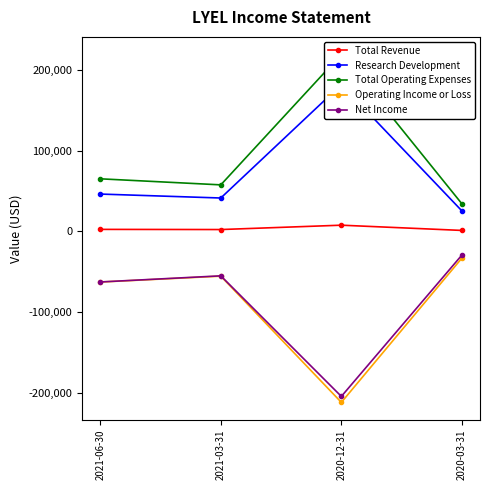

The value of Total Operating Expenses at 2021-03-31 is 57800. True or false?

True